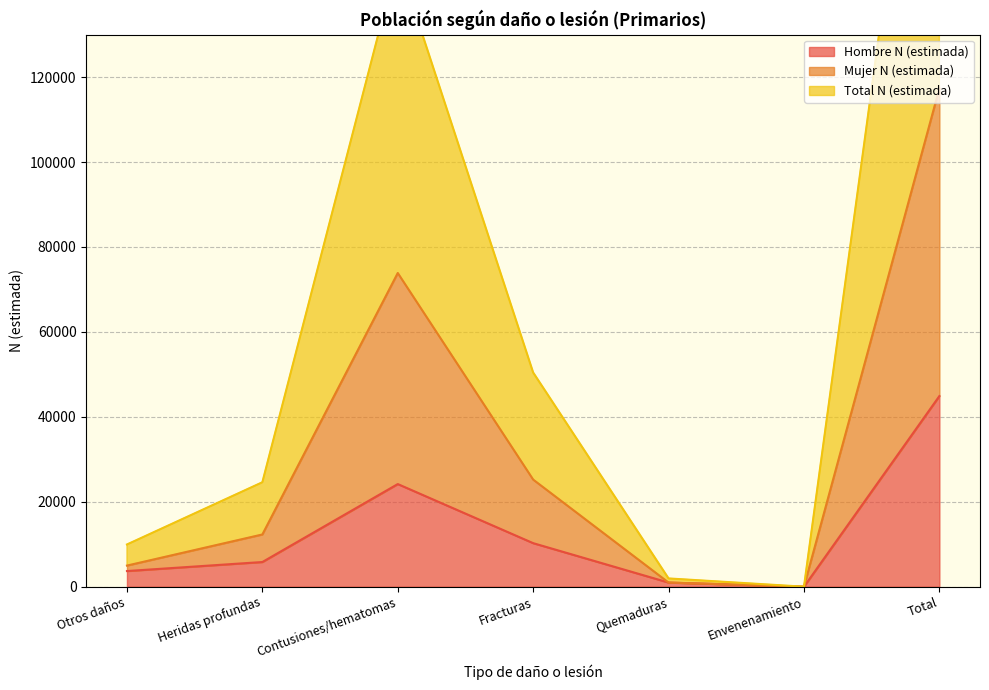

What is the difference between the second highest and second lowest values in the Mujer N (estimada) series?

72901